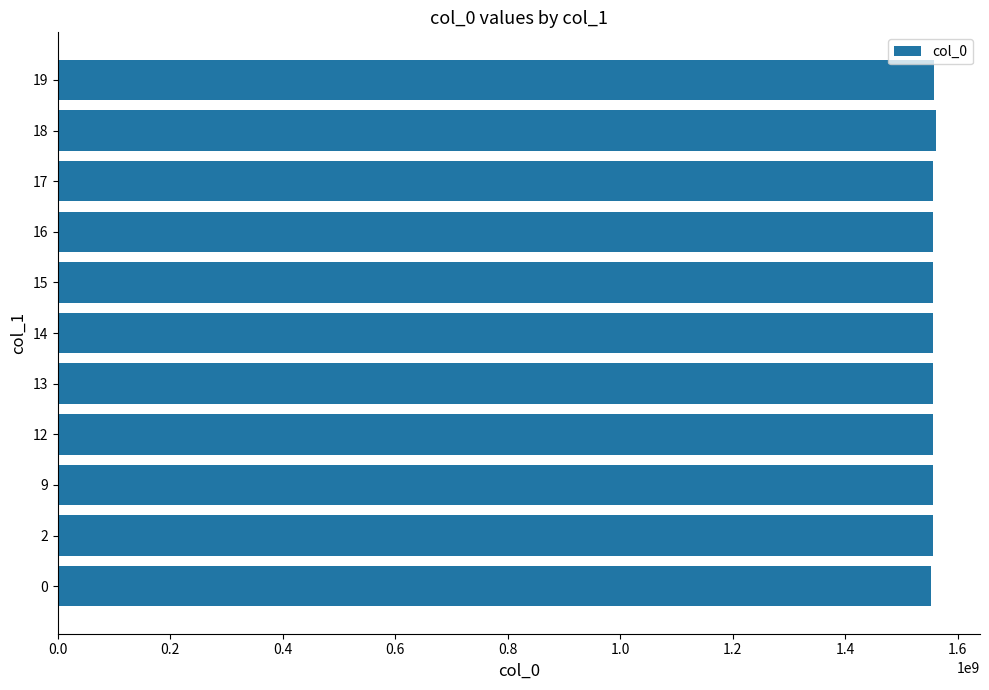

The value at 15 is 958381038. True or false?

False